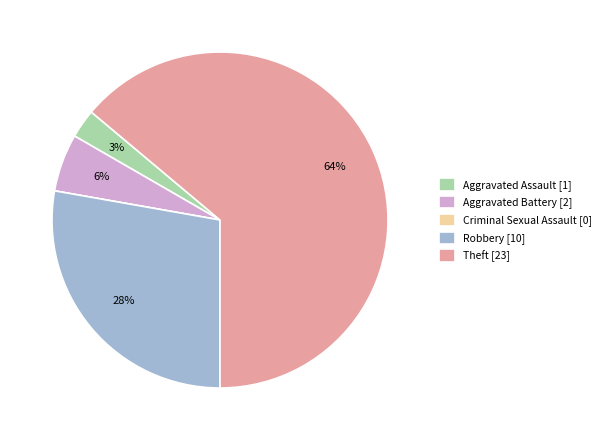

What is the largest slice in the pie chart?

Theft